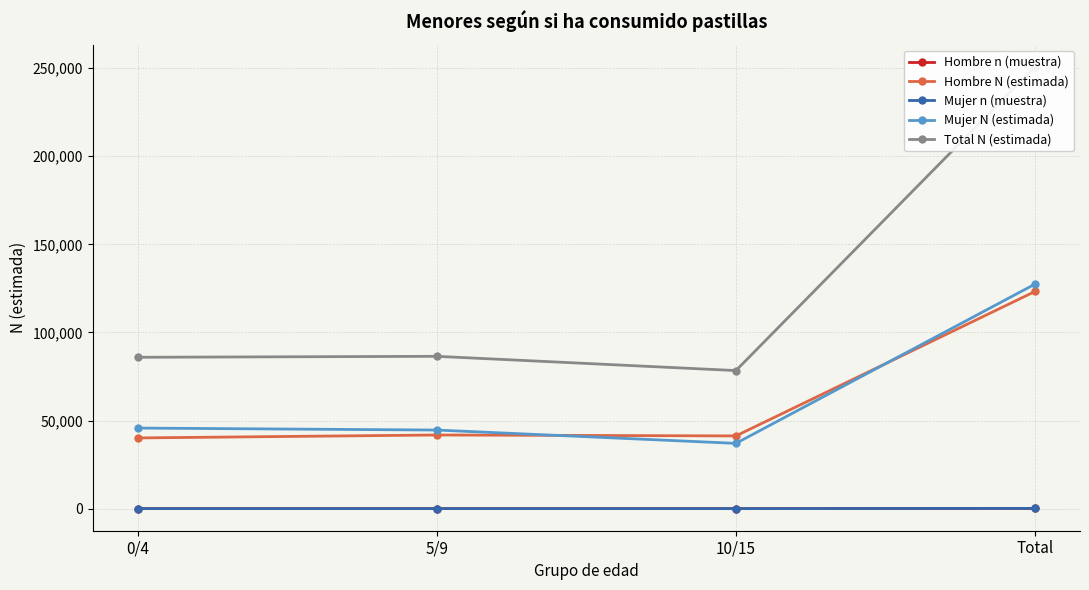

Reading right to left, transcribe all the data shown in this chart.

Hombre n (muestra): 179	57	60	62
Hombre N (estimada): 123276	41297	41823	40156
Mujer n (muestra): 192	52	67	73
Mujer N (estimada): 127461	37072	44632	45756
Total N (estimada): 250737	78369	86456	85912